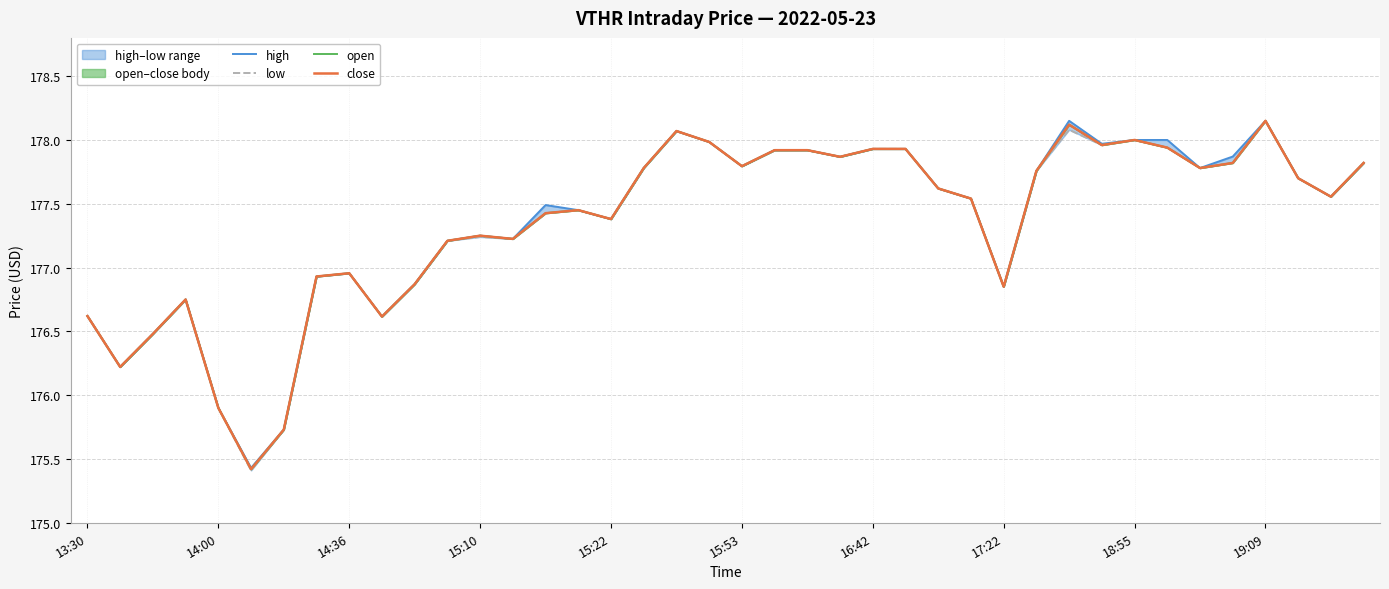

What is the total value across all series at 15?

709.8